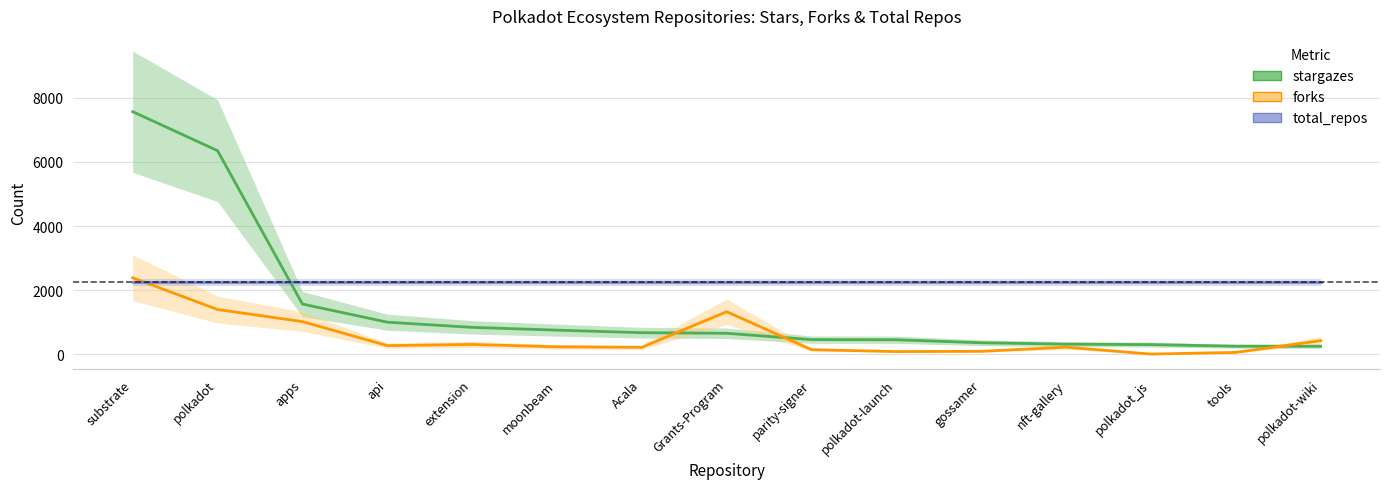

What is the difference between the stargazes values at polkadot_js and polkadot?

6049